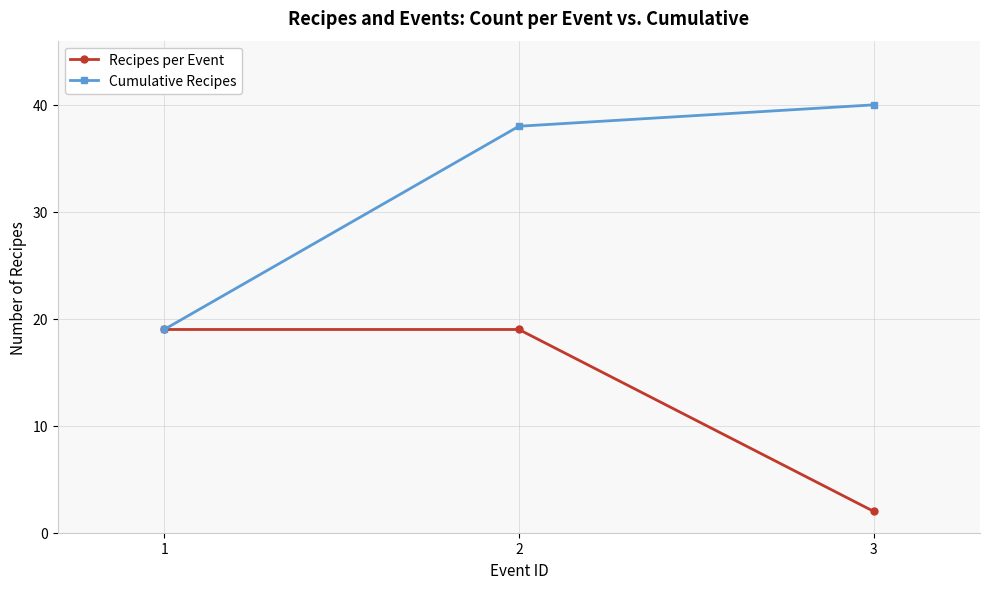

Does the chart display data point markers on the line(s)?

Yes